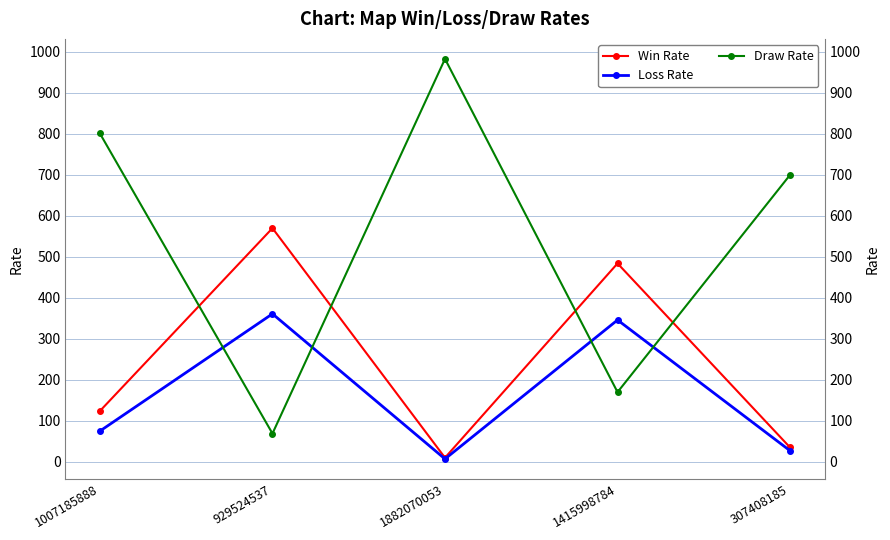

Rank the series at 1882070053 from lowest to highest value.

Loss Rate, Win Rate, Draw Rate